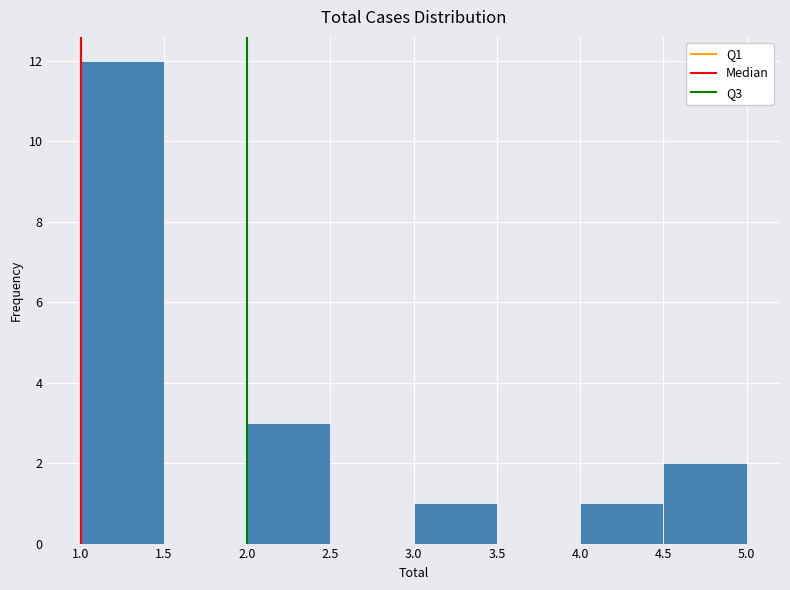

What is the height of the bar covering 3.0 to 3.5 on the x-axis? The values are not printed on the chart, so give them approximately, as read against the axis.

1